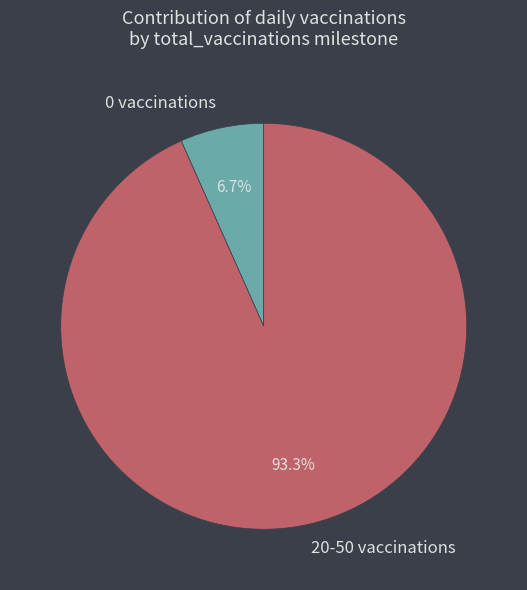

Rank the categories by value from highest to lowest.

20-50 vaccinations, 0 vaccinations